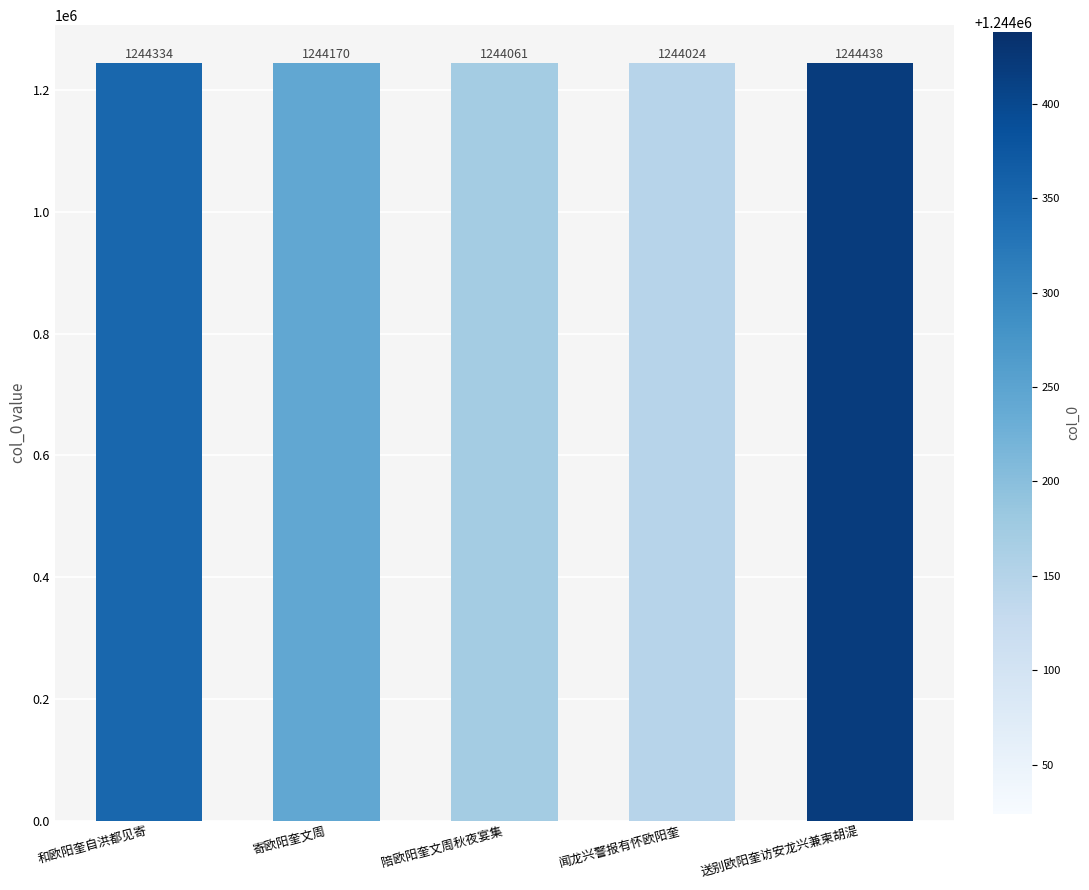

Reading left to right, extract all data points from this chart.

1244334	1244170	1244061	1244024	1244438